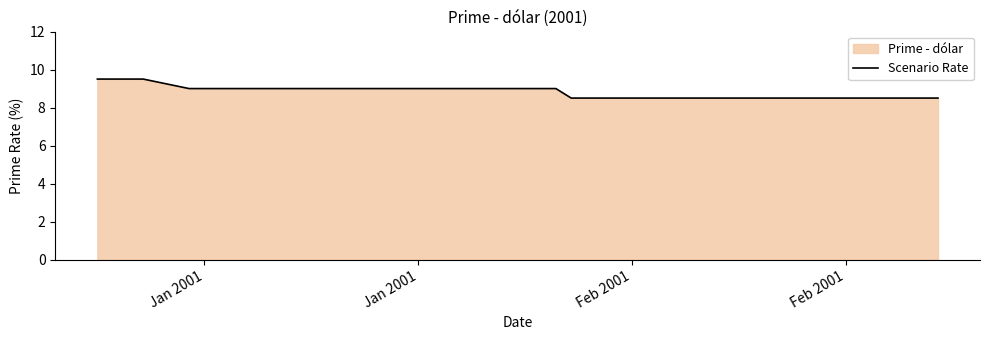

How many values are between 8 and 9?

36